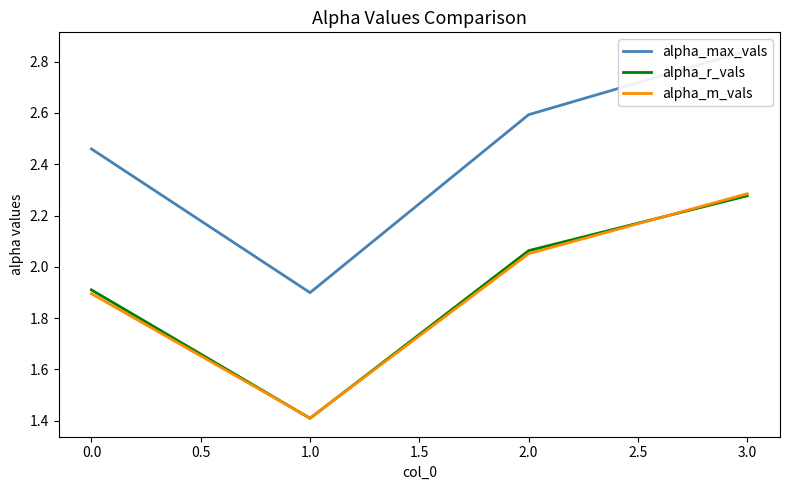

What is the value of the alpha_m_vals point at the 1st from the left?

1.9